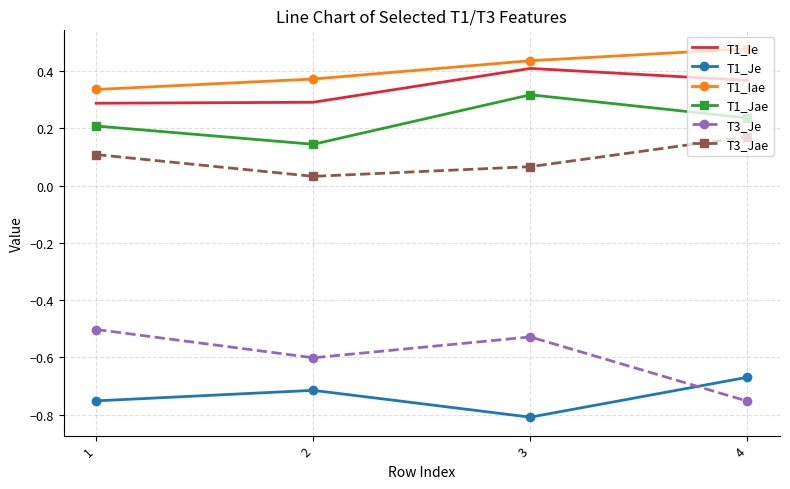

At how many categories does at least one series exceed 0?

4